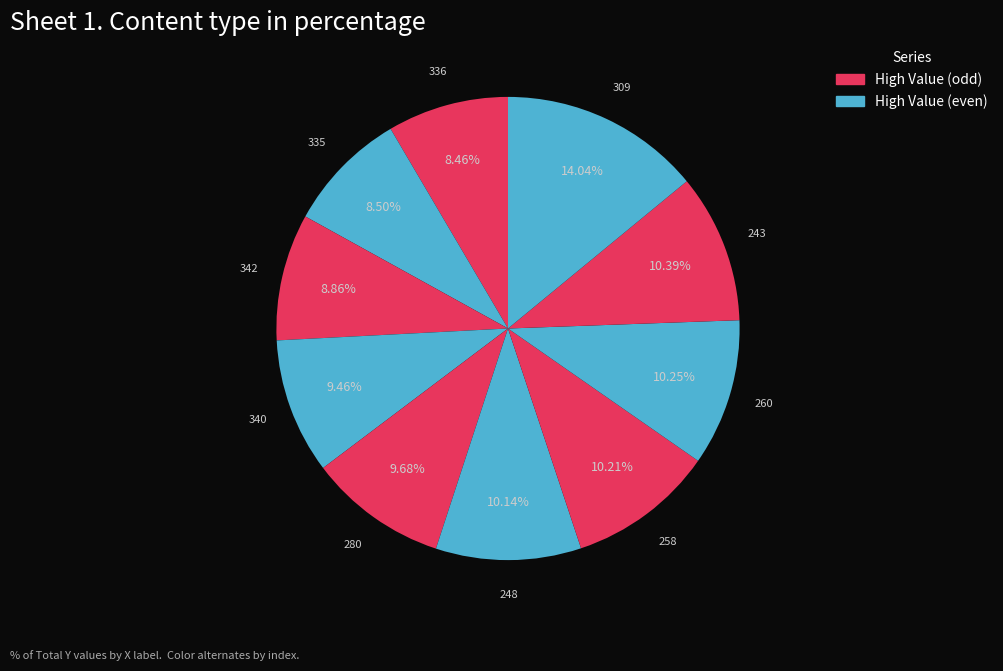

Is there any slice that represents more than half of the pie?

No